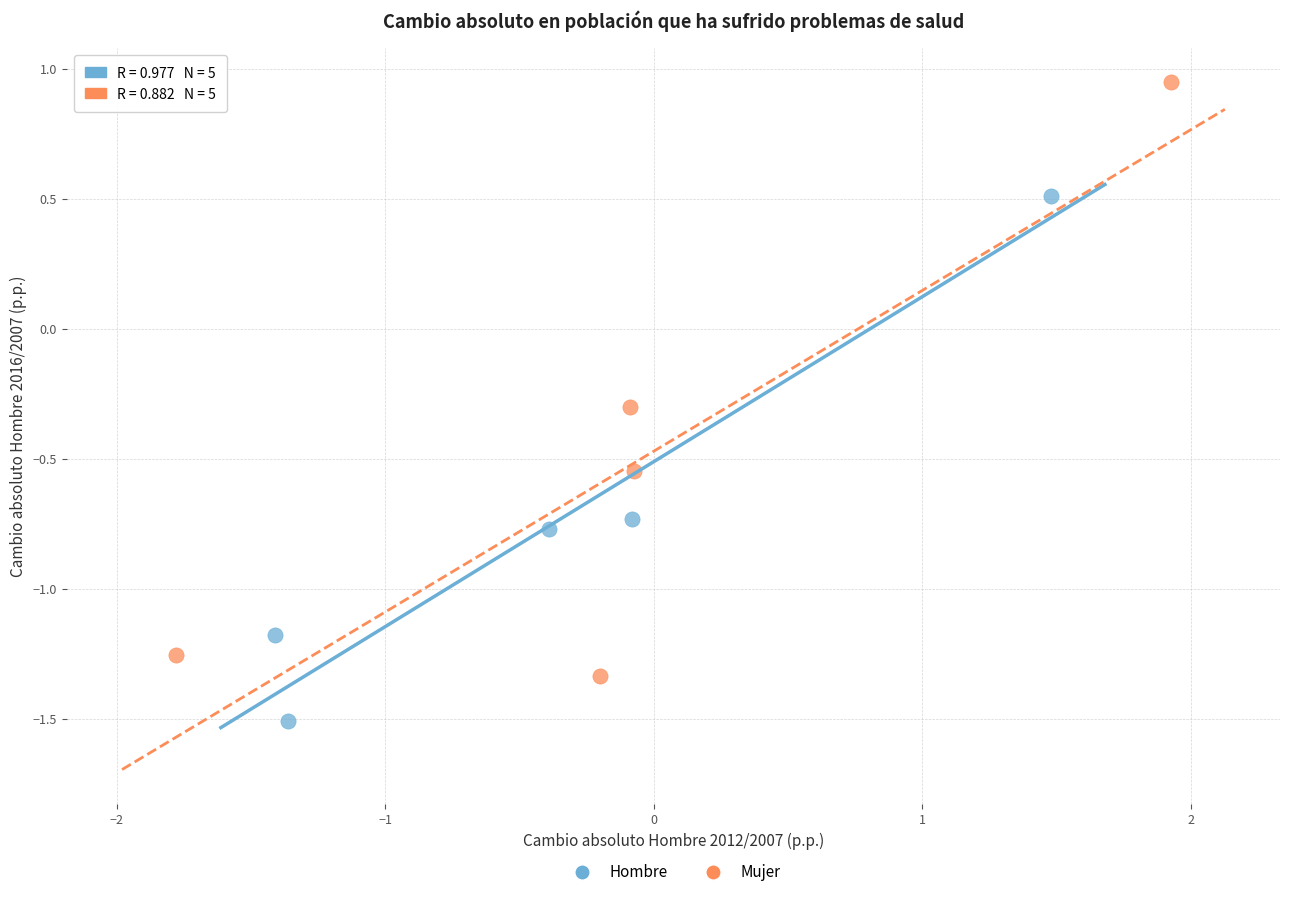

Which series reaches the minimum Y coordinate?

Hombre